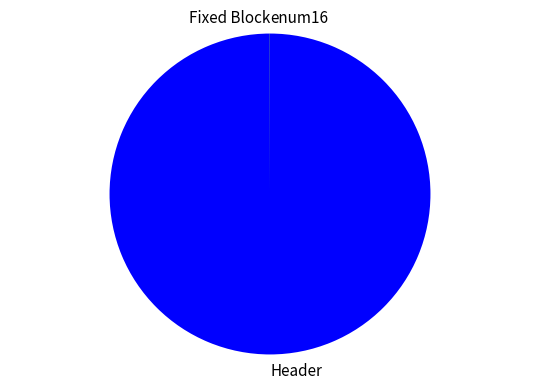

Which slice is the largest?

Header